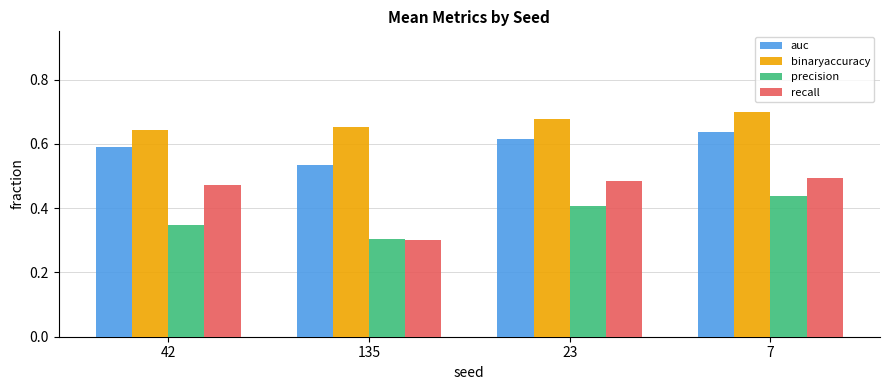

At which label is auc closest to 0?

135